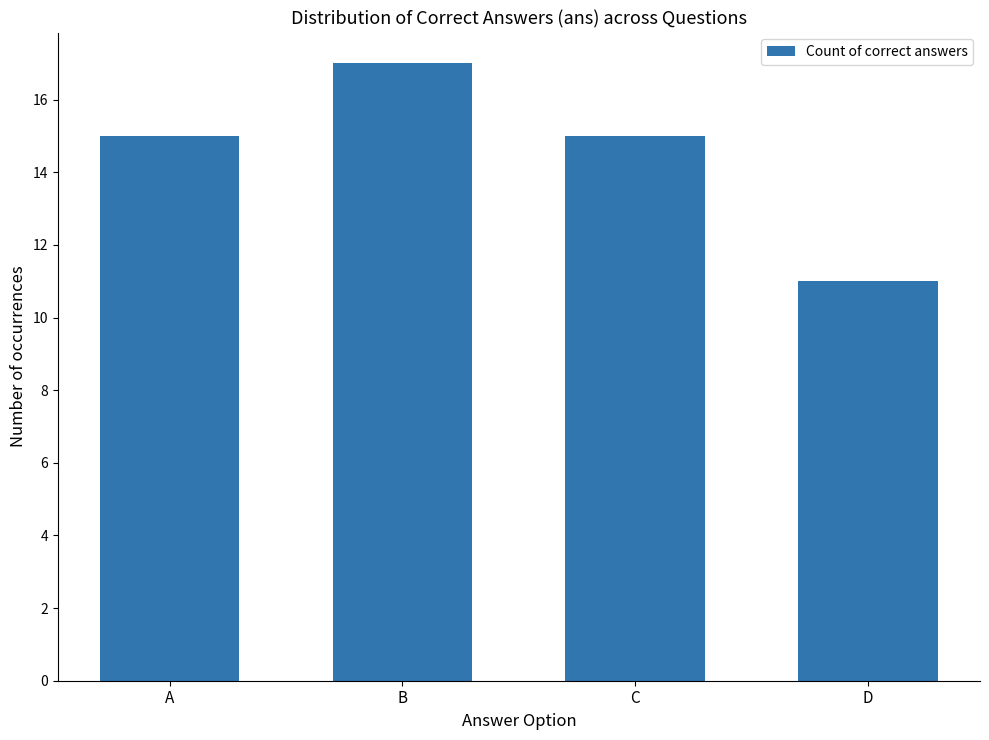

Are the bars grouped side by side (vs. stacked)?

No